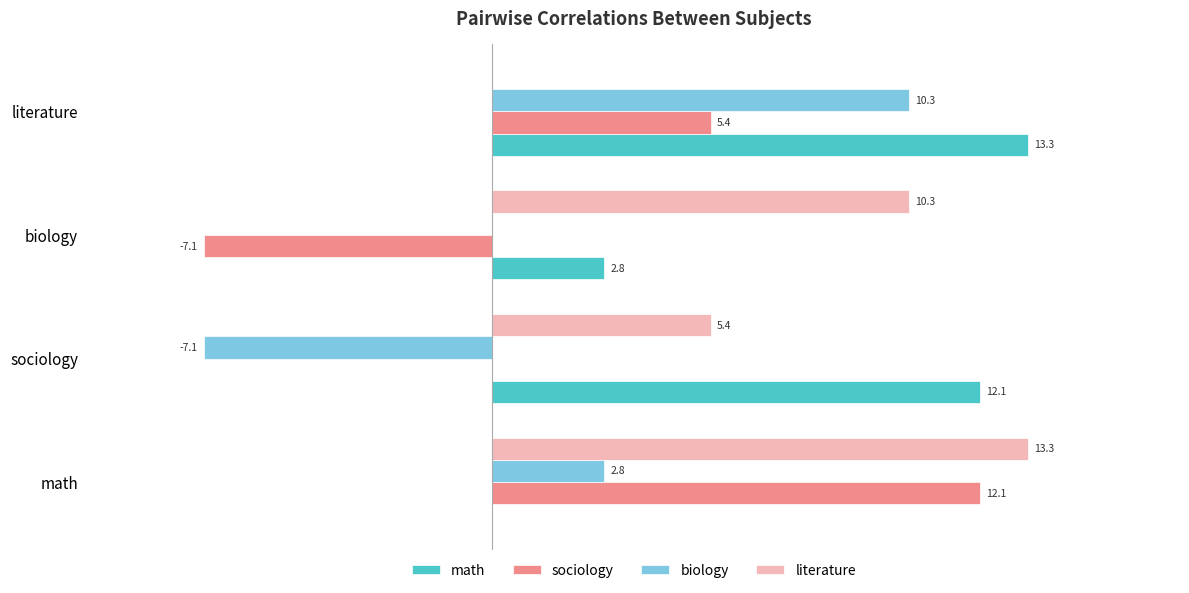

Which series has the largest total across all categories?

literature